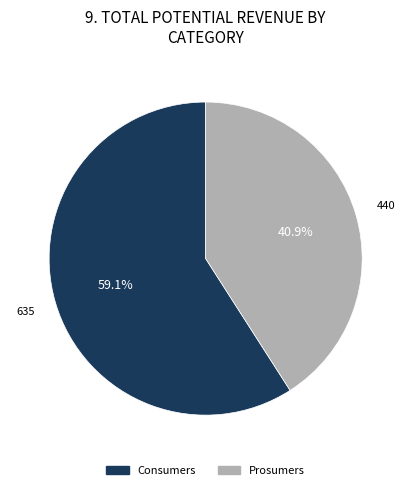

What percentage is the Prosumers slice, to the nearest percent?

41%